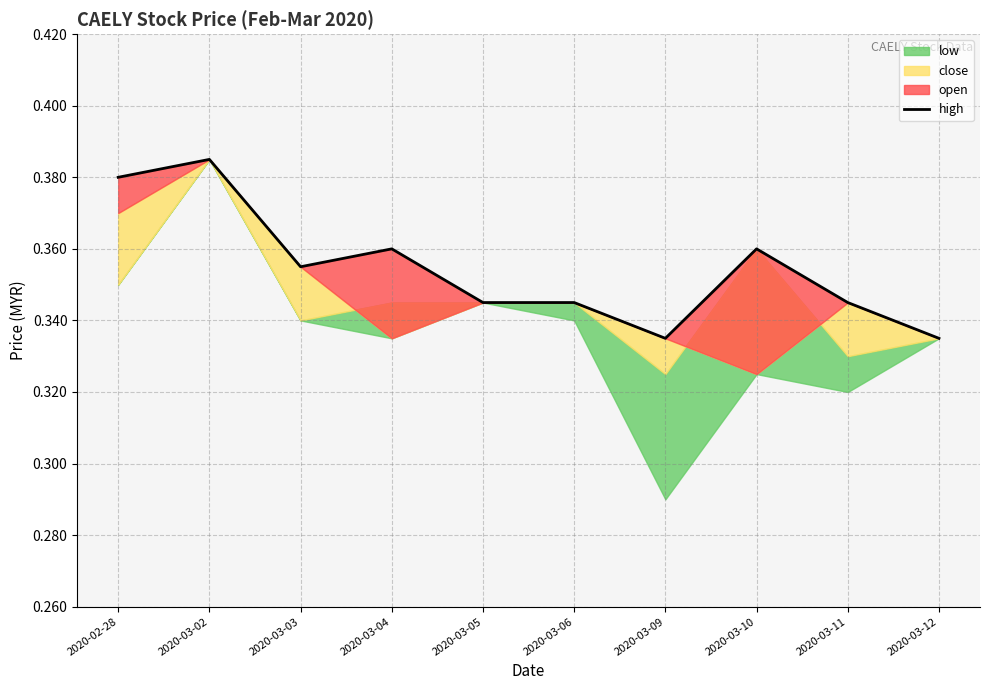

What is the greatest value displayed?

0.4